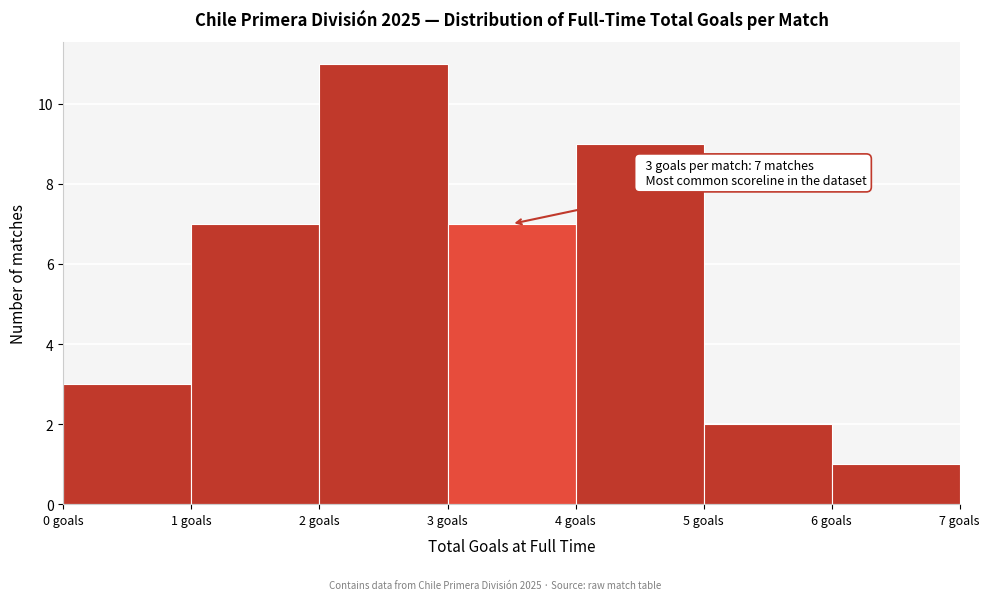

Over which range of the x-axis is the bar tallest?

2 to 3